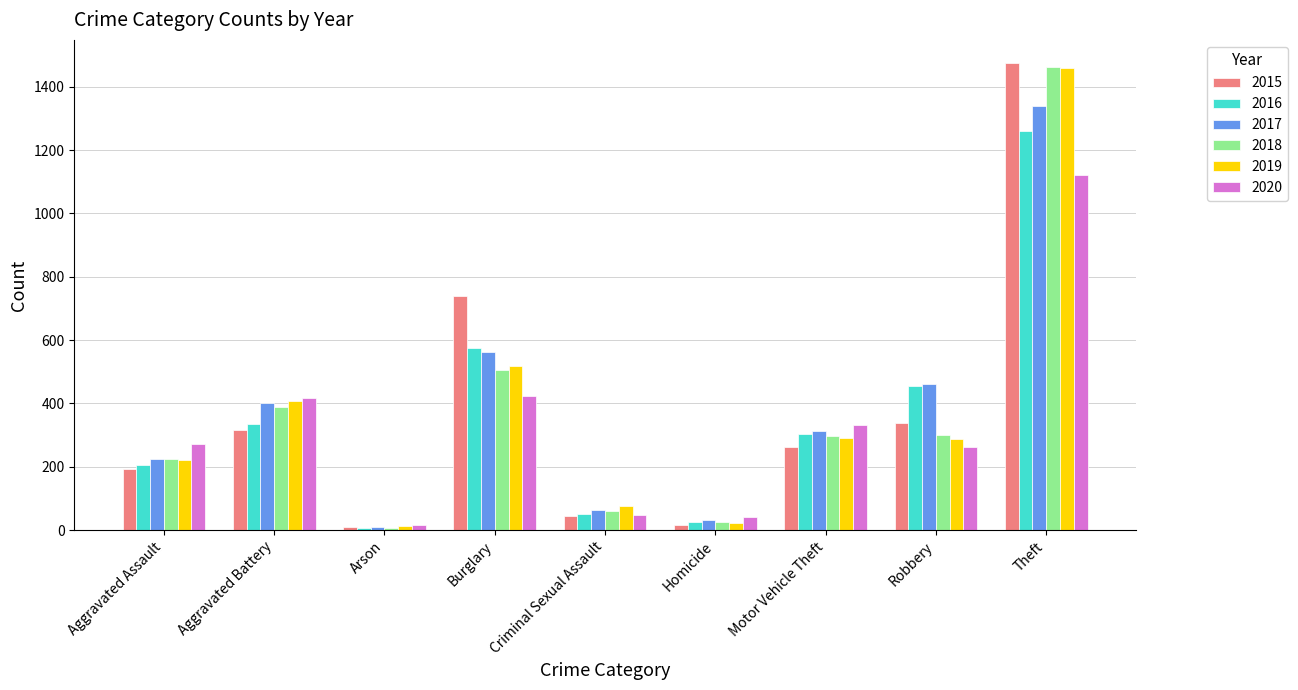

Is the value of 2020 at Motor Vehicle Theft greater than the value of 2015 at Theft?

No